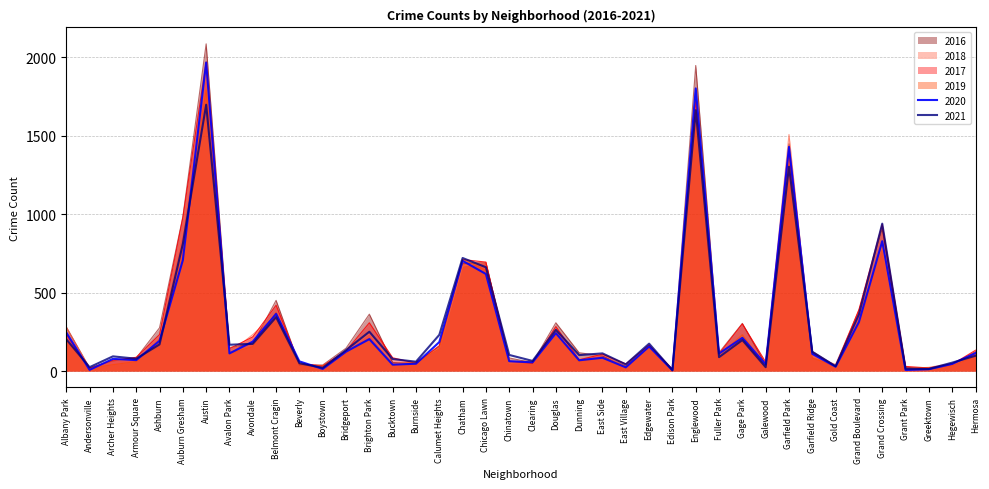

Where is 2021 nearest to the value 852?

Auburn Gresham